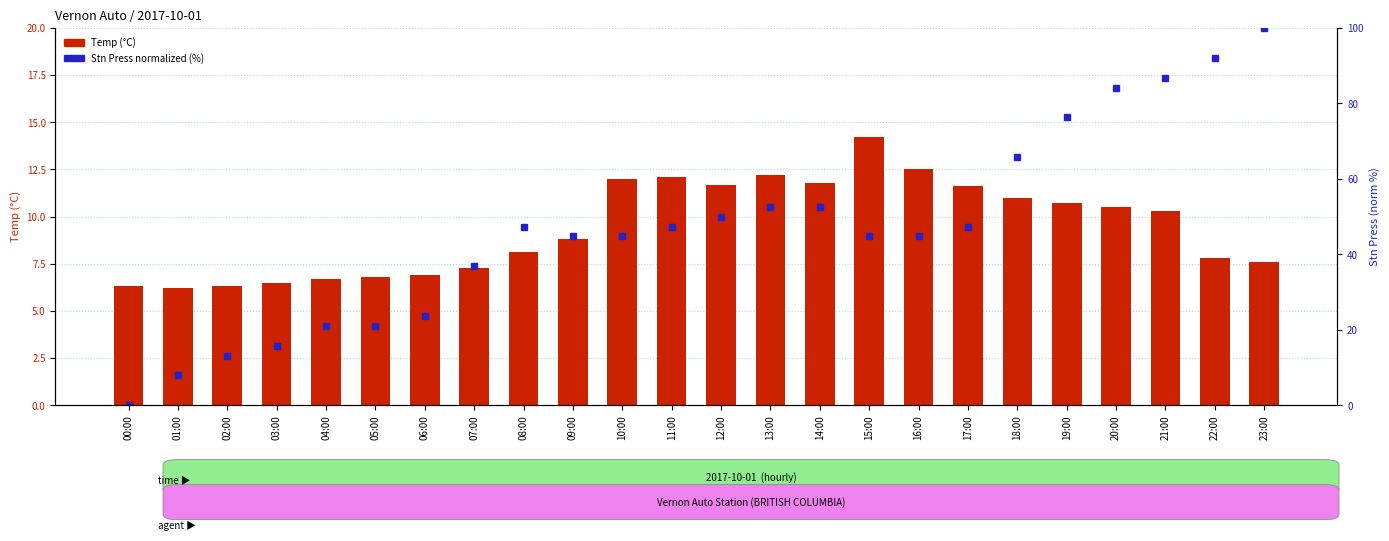

What is the difference between the maximum and minimum values in the Stn Press (norm %) series?

100.0